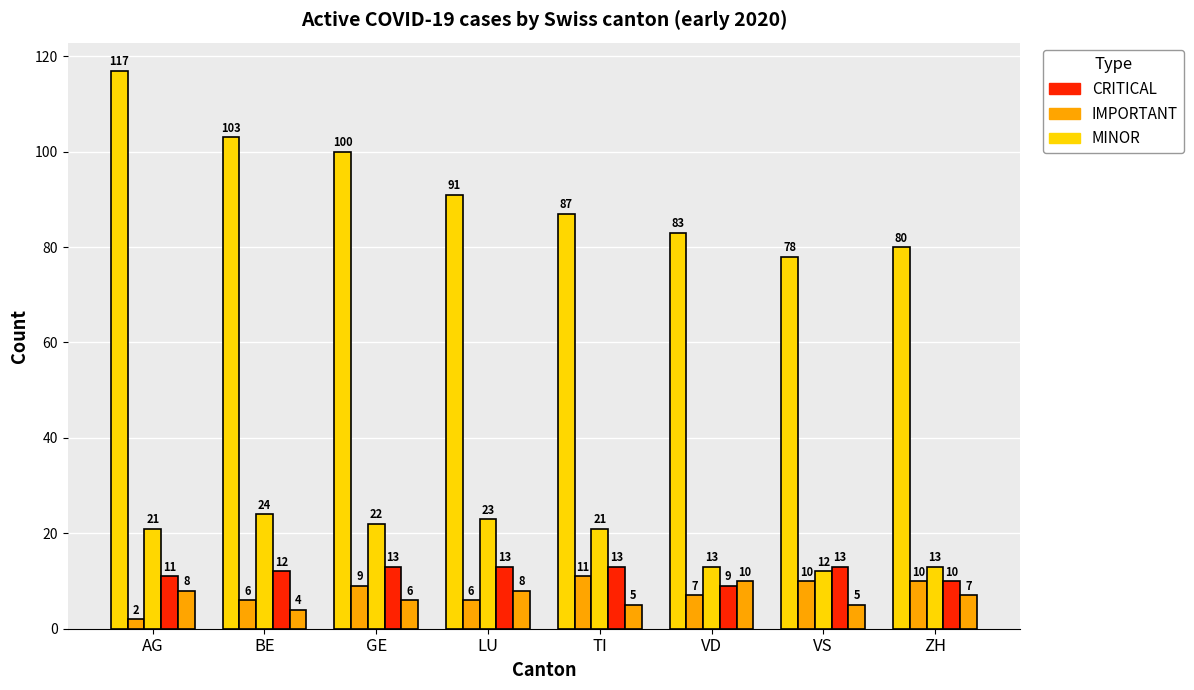

What position from the right is LU?

5